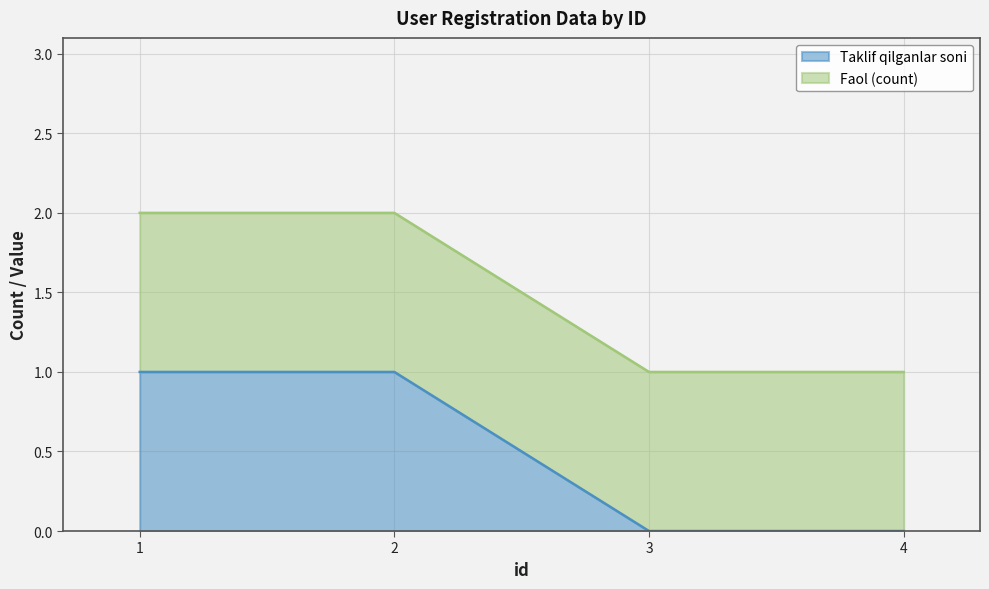

Reading left to right, extract all data points from this chart.

1=1	2=1	3=0	4=0